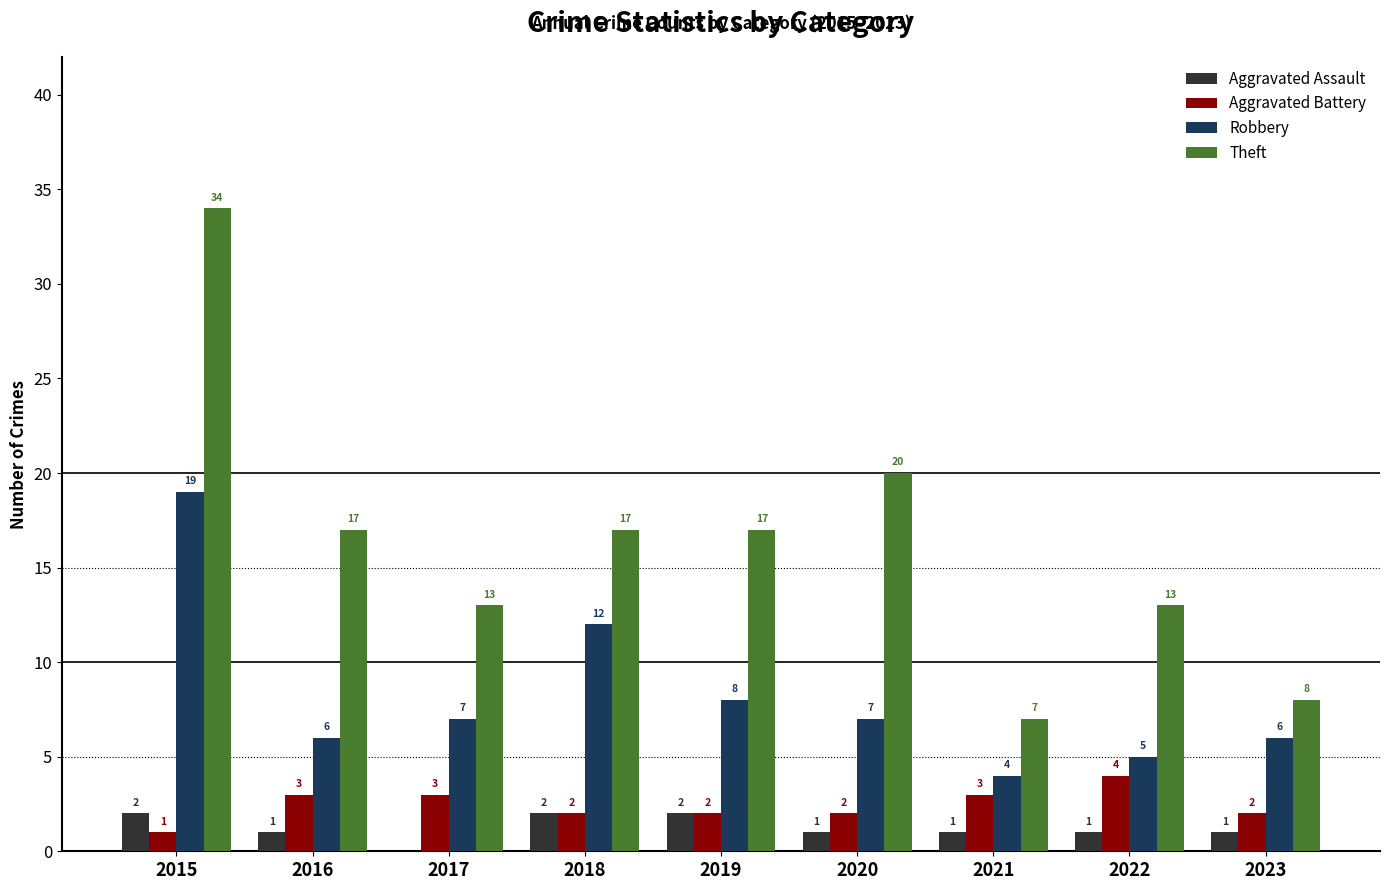

Which series changed the most between 2016 and 2023?

Theft